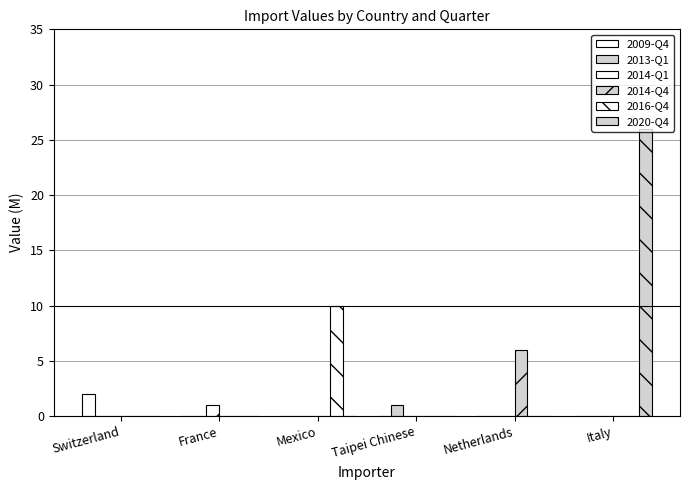

Are the bars grouped side by side (vs. stacked)?

Yes